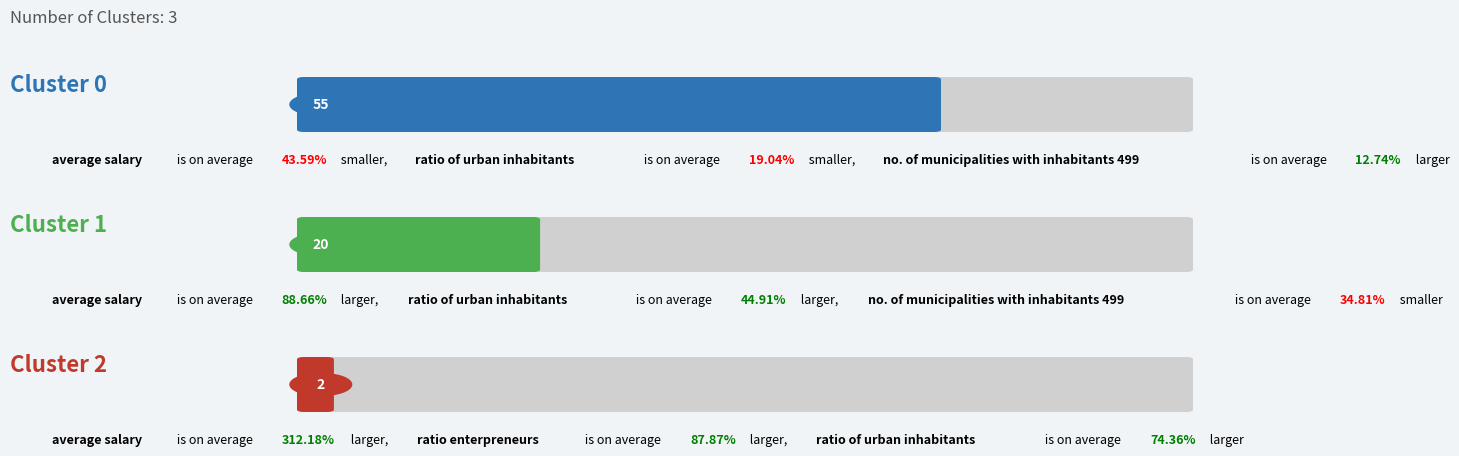

Count the number of data series in this chart.

2